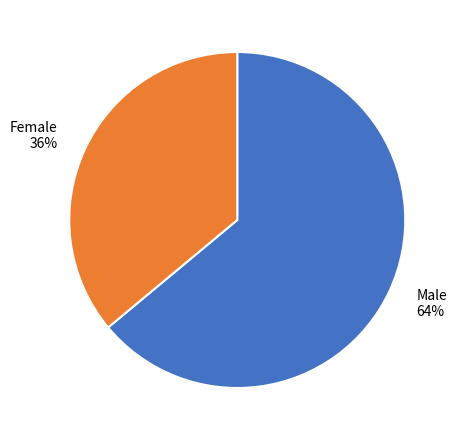

Which slice is the smallest?

Female